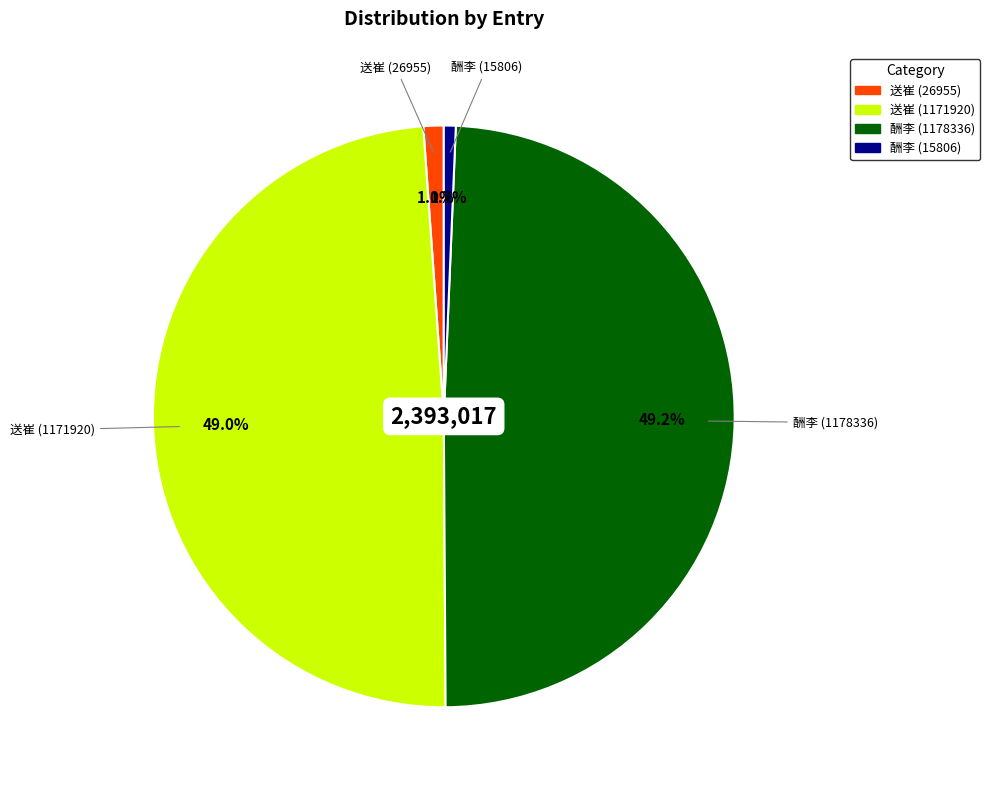

Is there any slice that represents more than half of the pie?

No